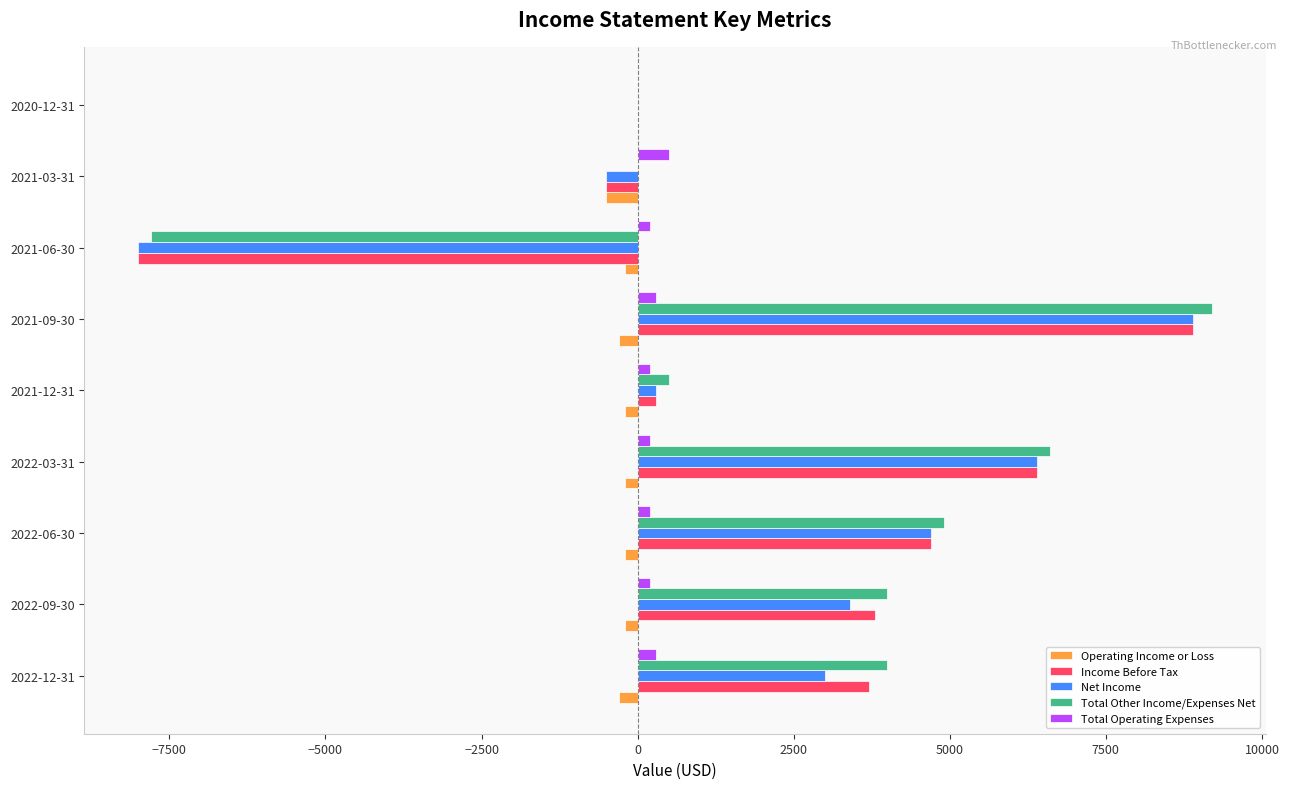

What is the sum of all Operating Income or Loss values?

-2100